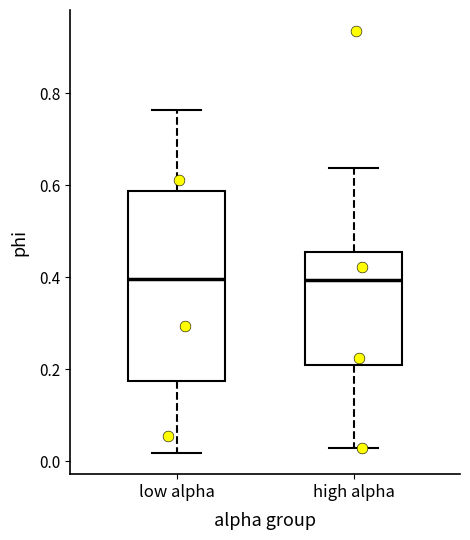

Comparing the boxes themselves (not the whiskers), which one is the tallest?

low alpha